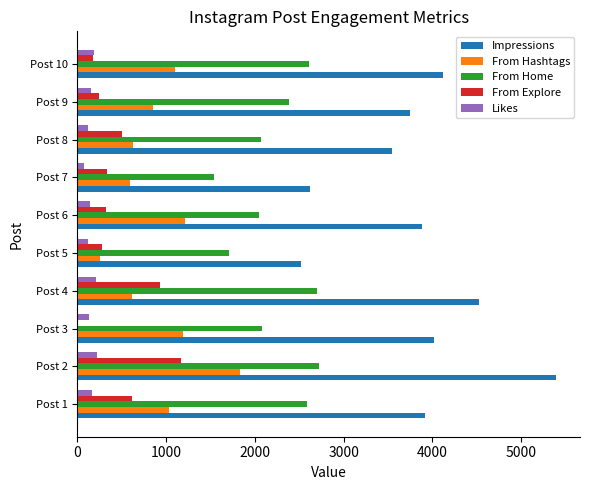

What are all the series names shown in the legend?

Impressions, From Hashtags, From Home, From Explore, Likes